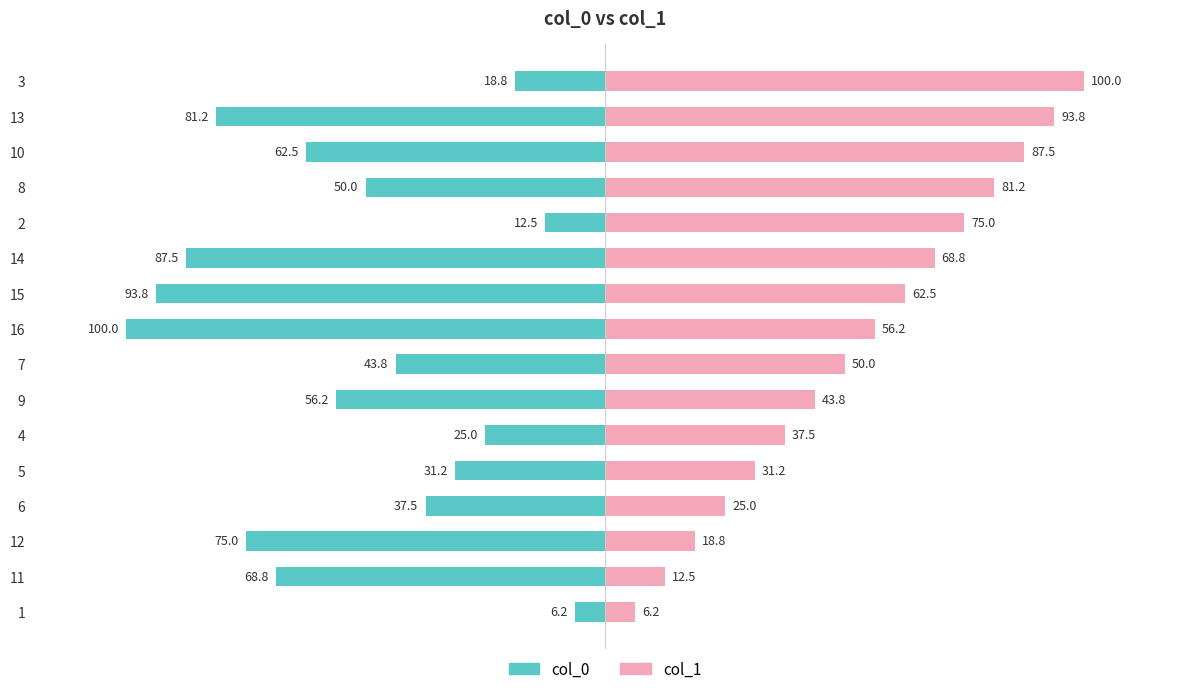

Reading left to right, list all the values displayed in this chart.

col_0: -6.2	-68.8	-75.0	-37.5	-31.2	-25.0	-56.2	-43.8	-100.0	-93.8	-87.5	-12.5	-50.0	-62.5	-81.2	-18.8
col_1: 6.2	12.5	18.8	25.0	31.2	37.5	43.8	50.0	56.2	62.5	68.8	75.0	81.2	87.5	93.8	100.0